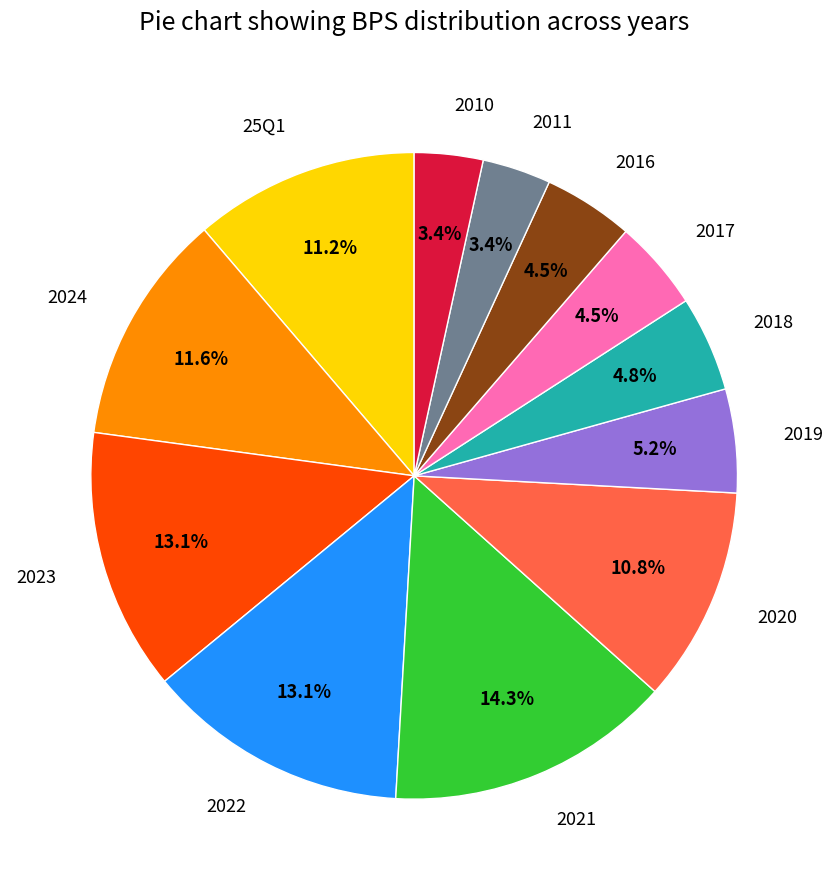

Which category has the biggest portion of the pie?

2021